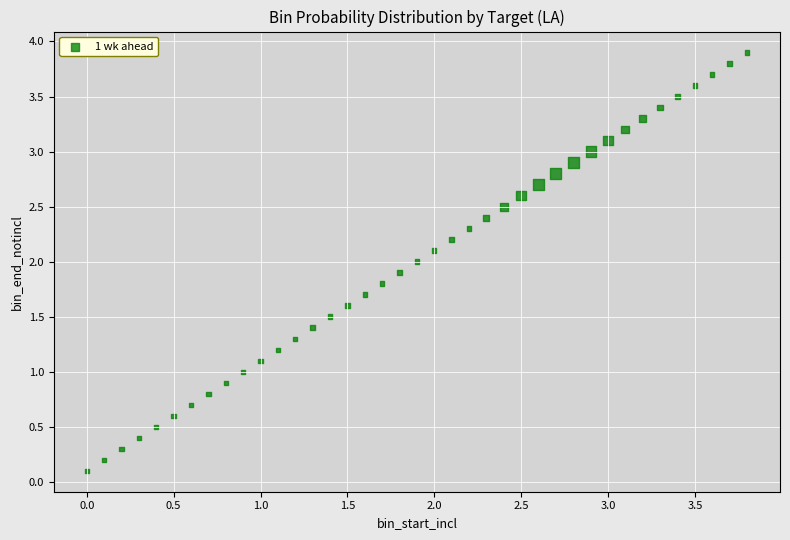

What is the range of X values (max minus min)?

3.8